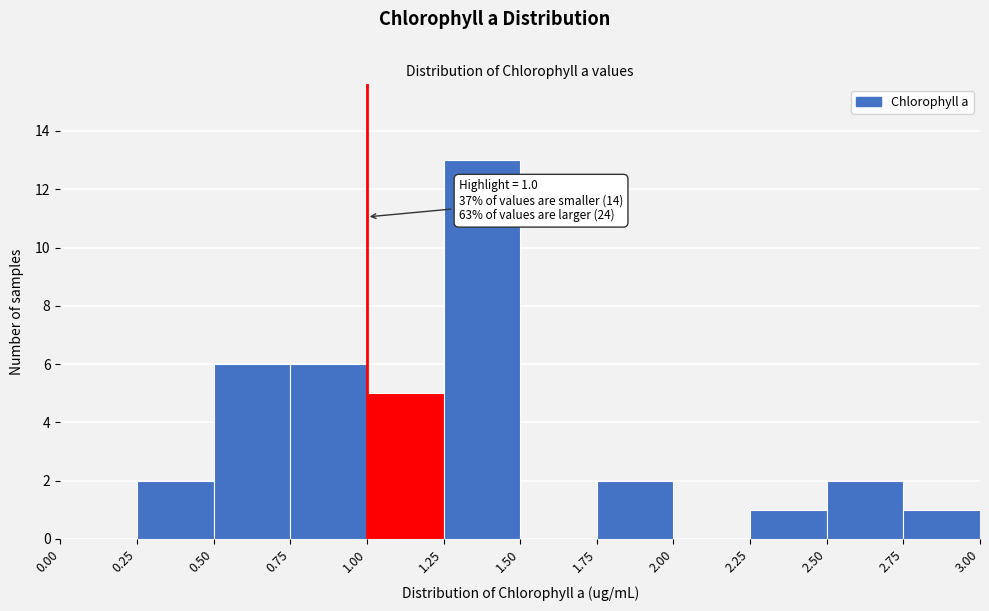

Over which range of the x-axis is the bar tallest?

1.25 to 1.50